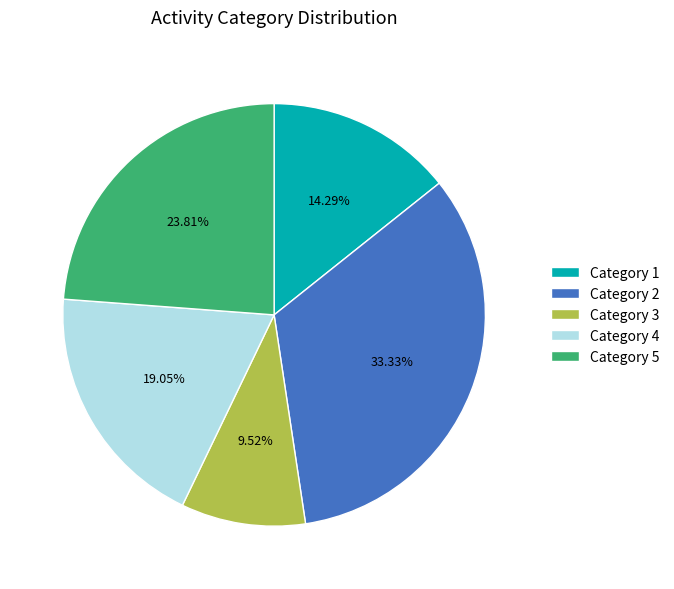

Does Category 3 account for over 50% of the chart?

No